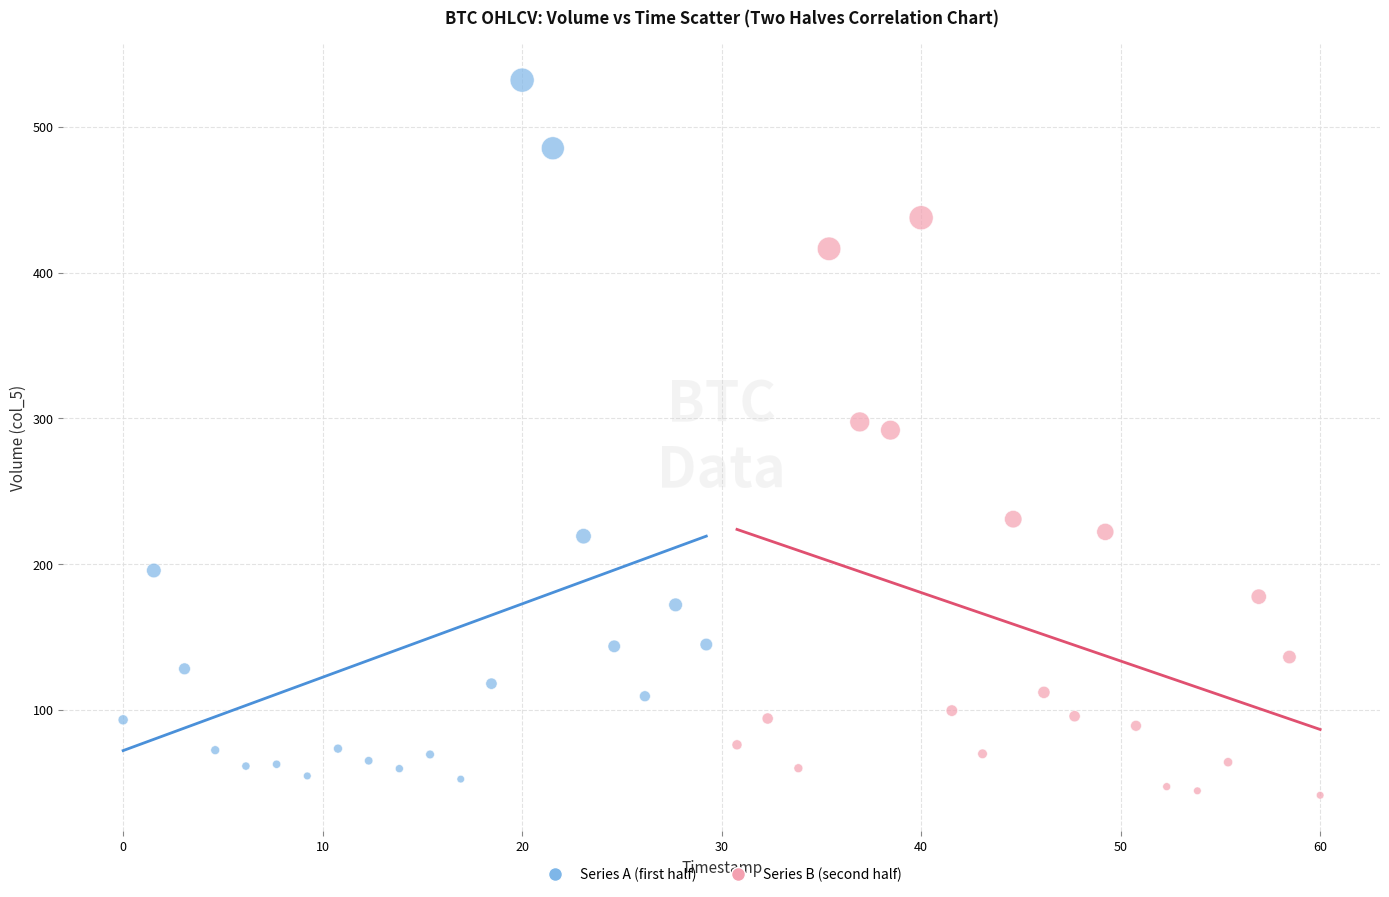

Which series contains the lowest Y value?

Series B (second half)